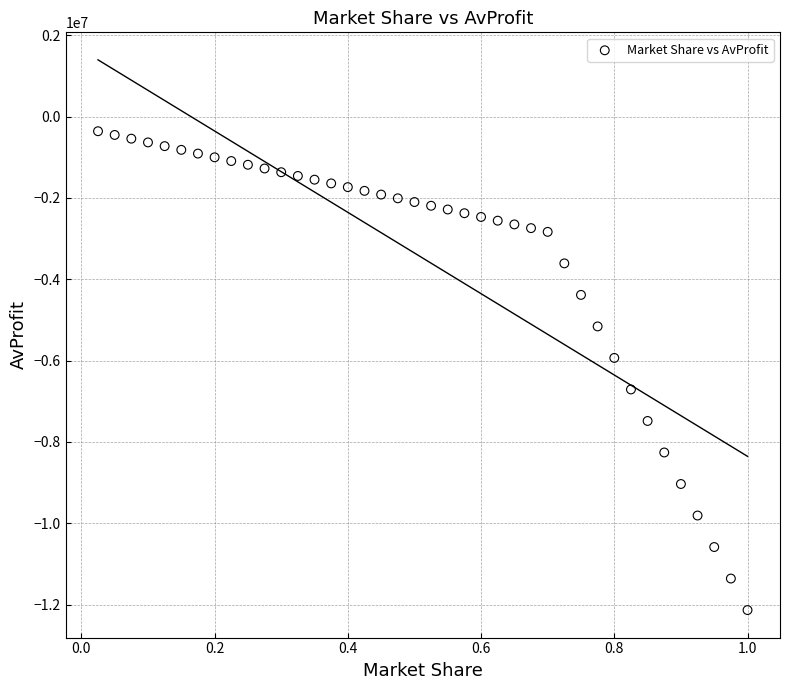

What Y value in the scatter plot is closest to -6247434?

-5934763.1